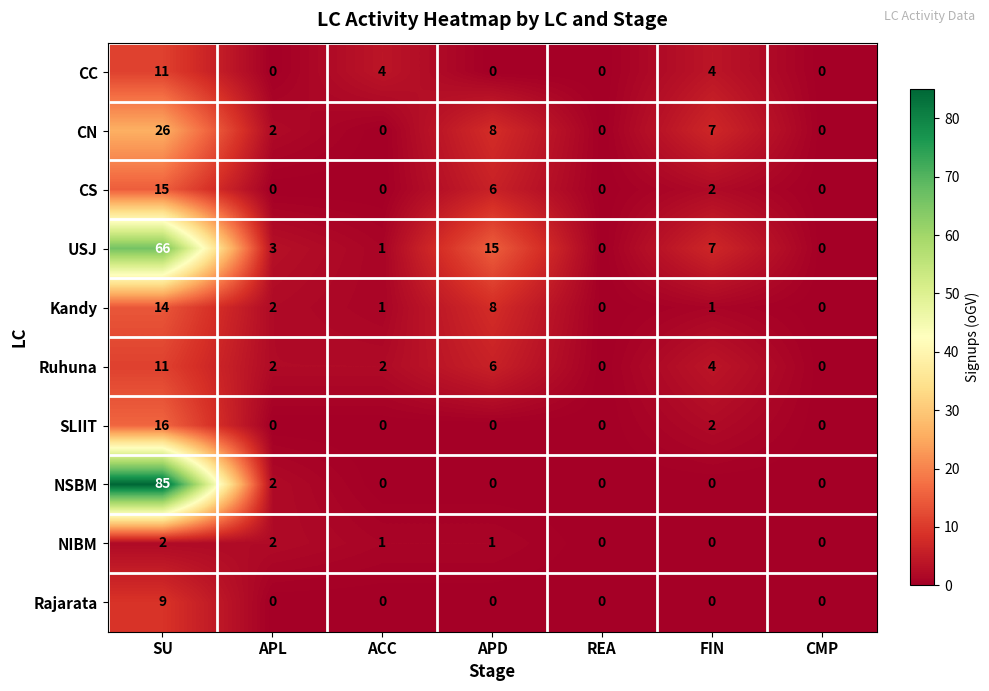

Which series has the widest spread of values?

NSBM